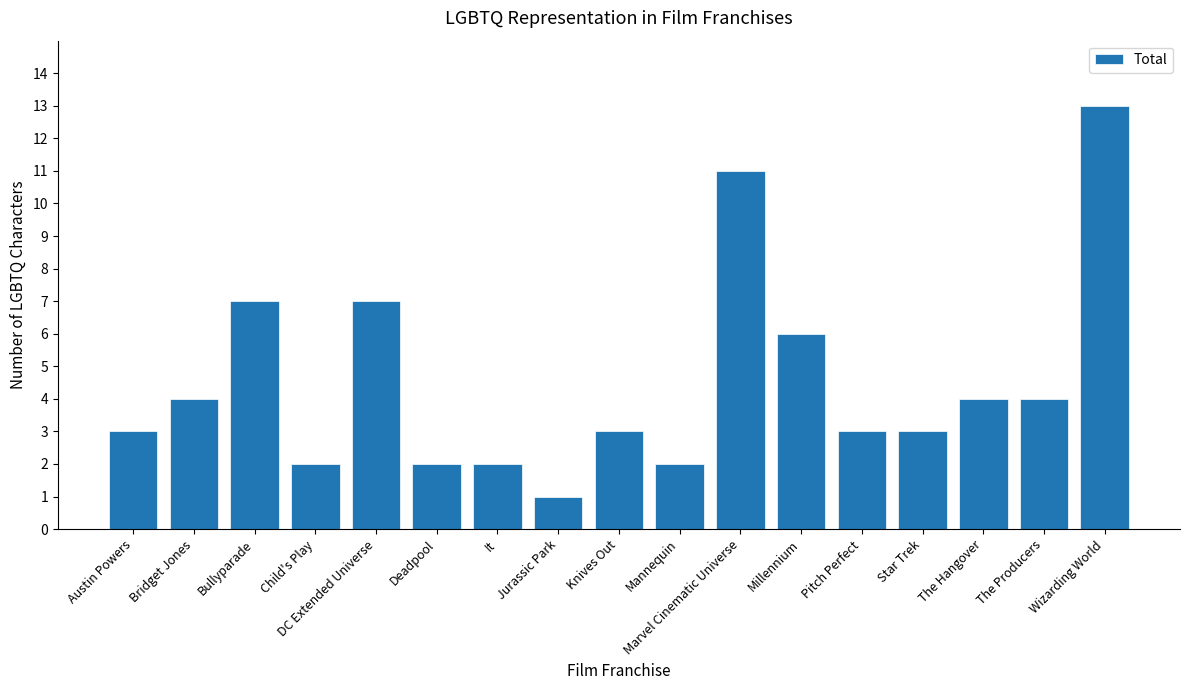

Reading left to right, extract all data points from this chart.

Austin Powers=3	Bridget Jones=4	Bullyparade=7	Child's Play=2	DC Extended Universe=7	Deadpool=2	It=2	Jurassic Park=1	Knives Out=3	Mannequin=2	Marvel Cinematic Universe=11	Millennium=6	Pitch Perfect=3	Star Trek=3	The Hangover=4	The Producers=4	Wizarding World=13